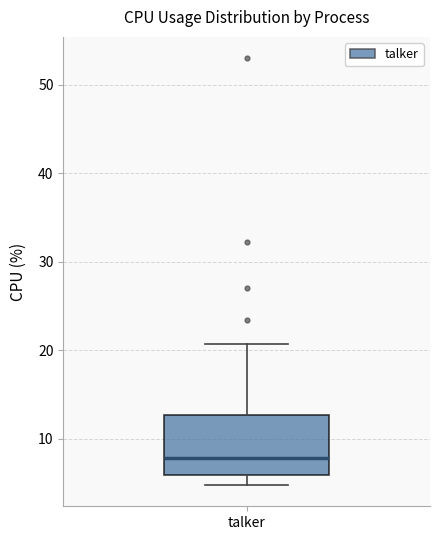

Transcribe this box plot: give where the median line is, the range the box spans, and where the two whiskers end, as read against the y-axis. The values are not printed on the chart, so give them approximately, as read against the axis.

median 8, box 6 to 13, whiskers 5 to 21